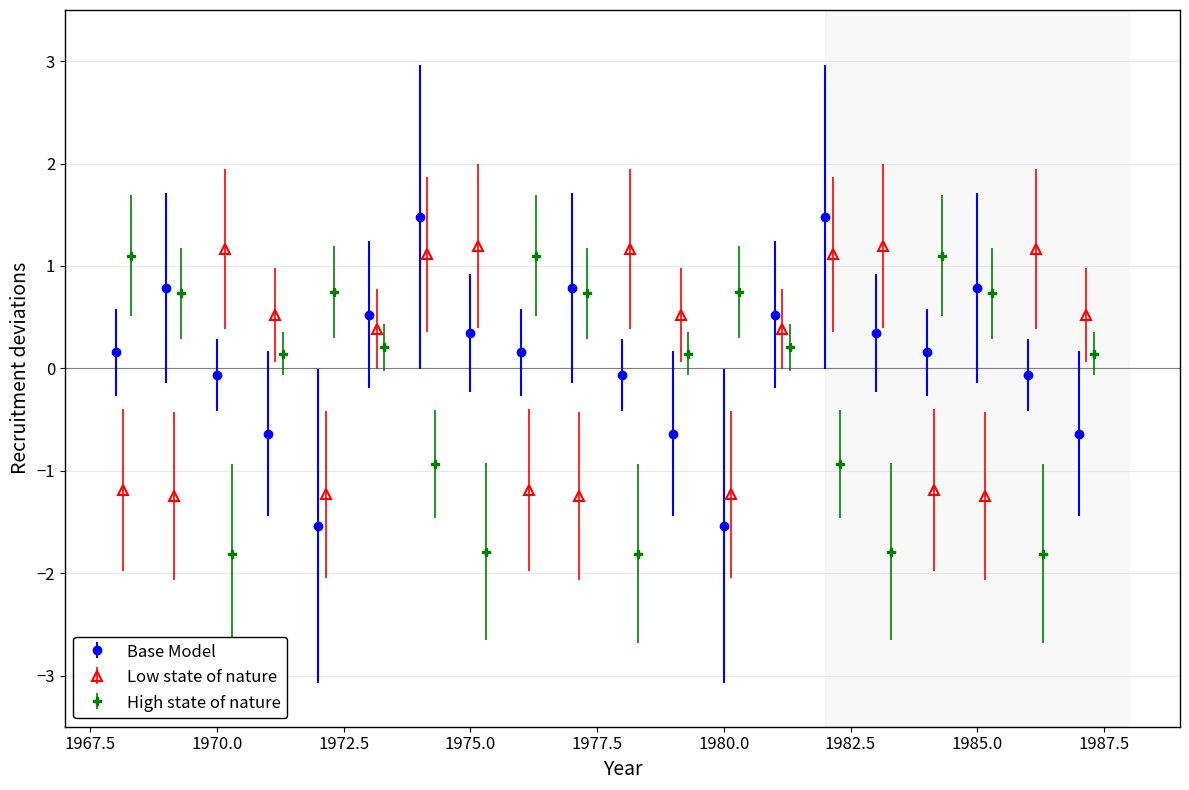

Which series has the widest spread of values?

Base Model